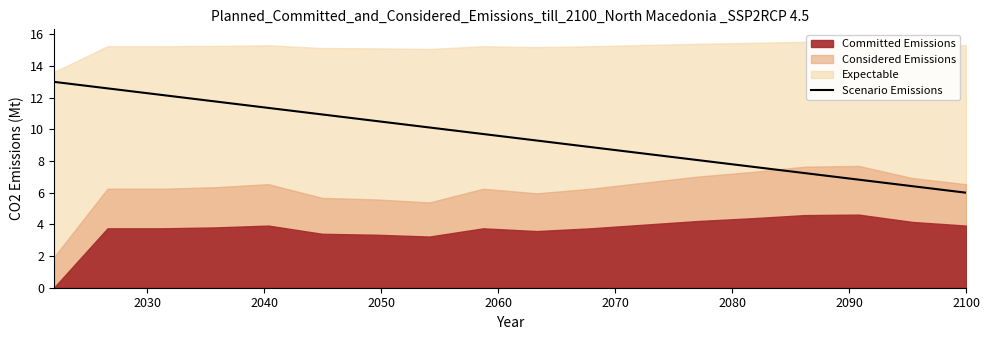

How many lines are shown in the chart?

1